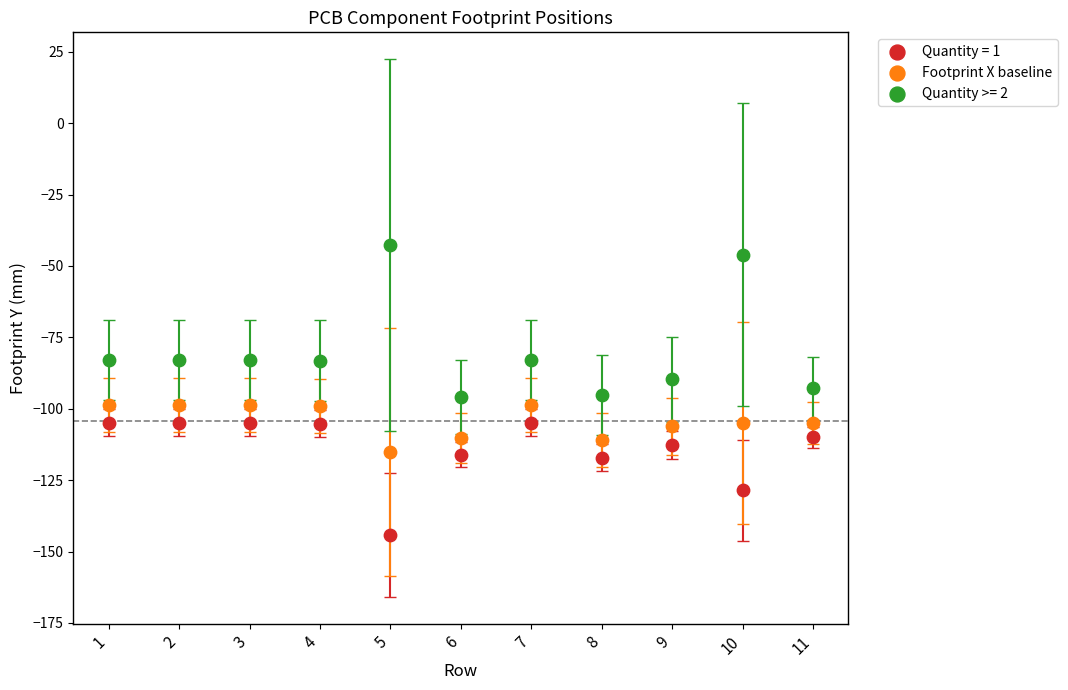

Which series reaches the maximum Y coordinate?

Quantity >= 2